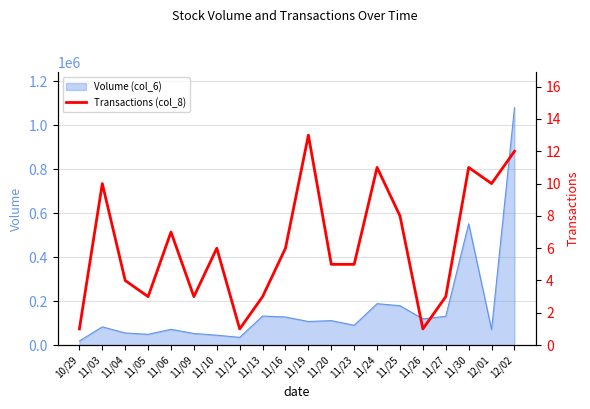

Reading left to right, transcribe all the data shown in this chart.

1	10	4	3	7	3	6	1	3	6	13	5	5	11	8	1	3	11	10	12